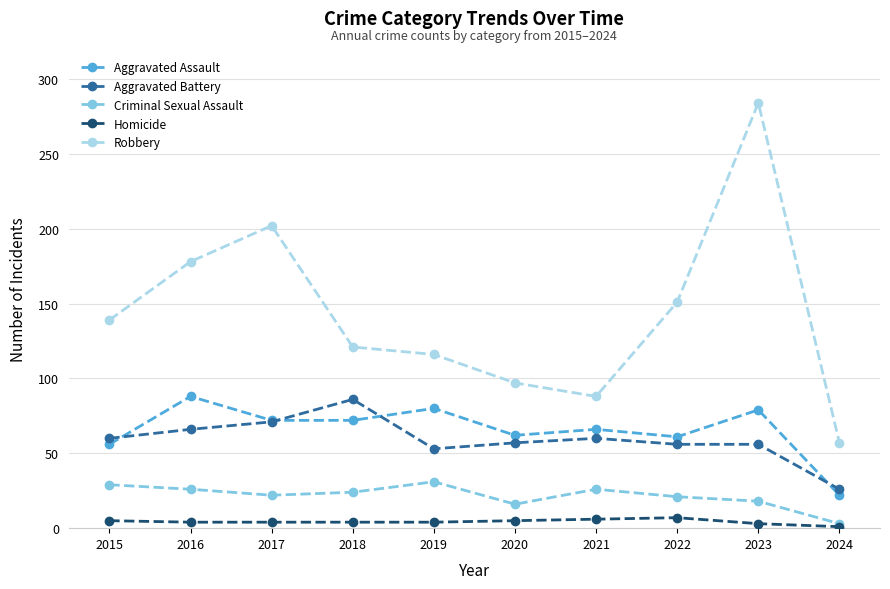

What is the value of the Criminal Sexual Assault point at the 9th from the left?

18